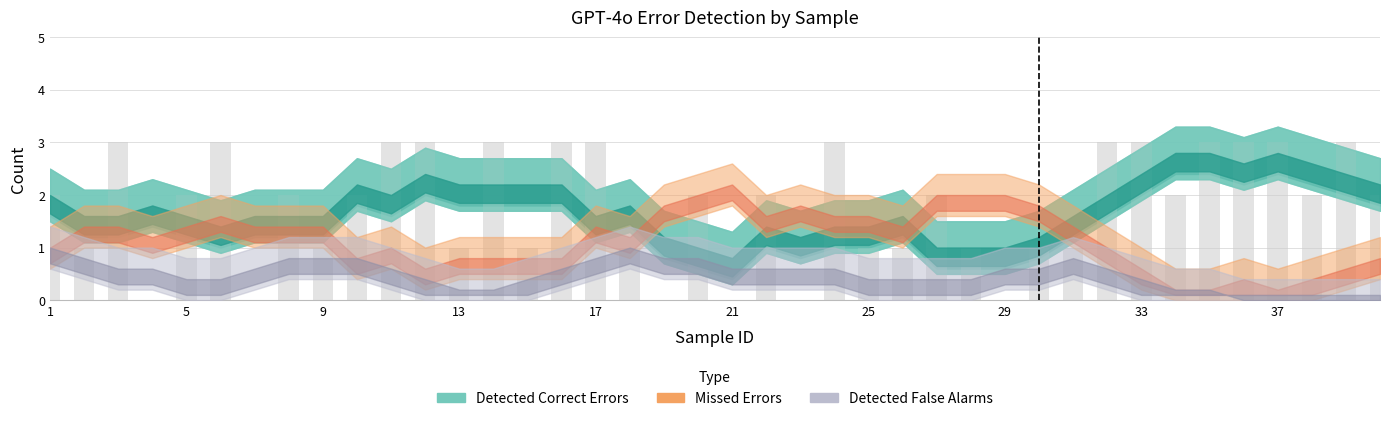

What is the maximum value shown in the chart?

3